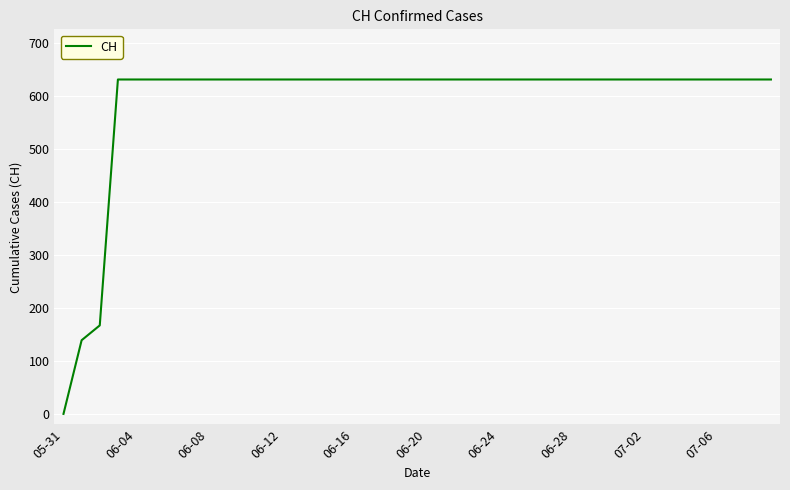

Does the chart have visible grid lines?

Yes